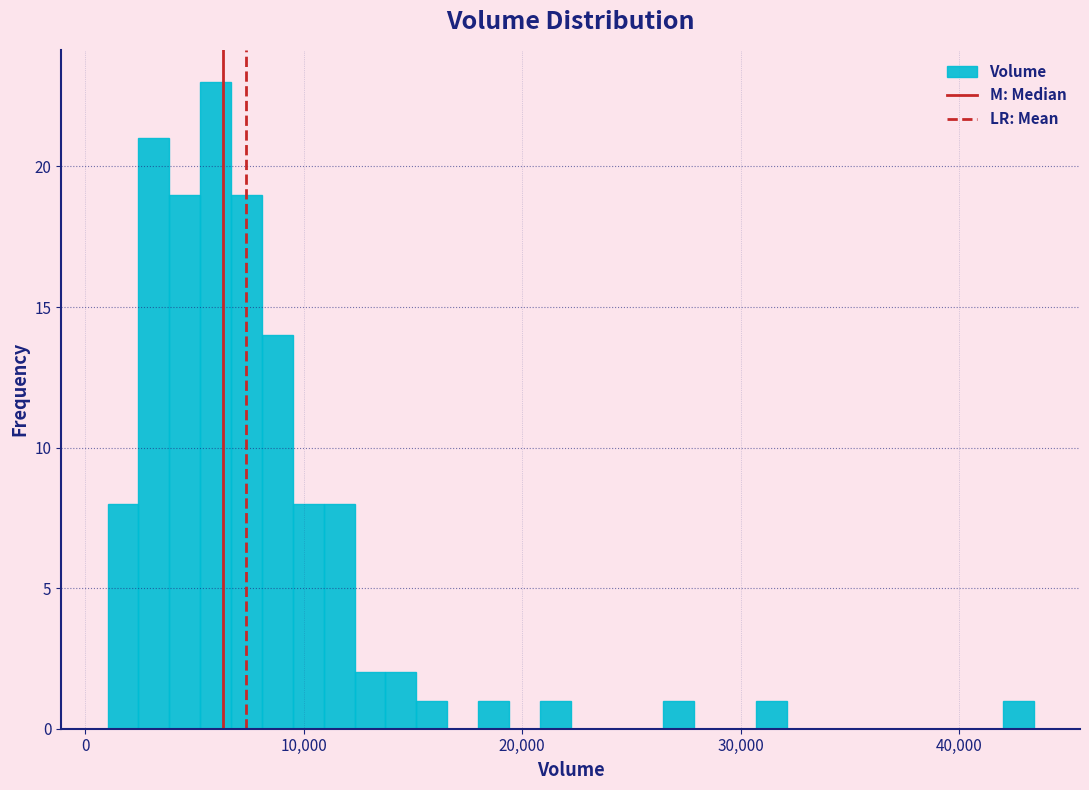

Around what value on the x-axis is the tallest bar? Give the approximate position of its centre, as read against the axis.

6000